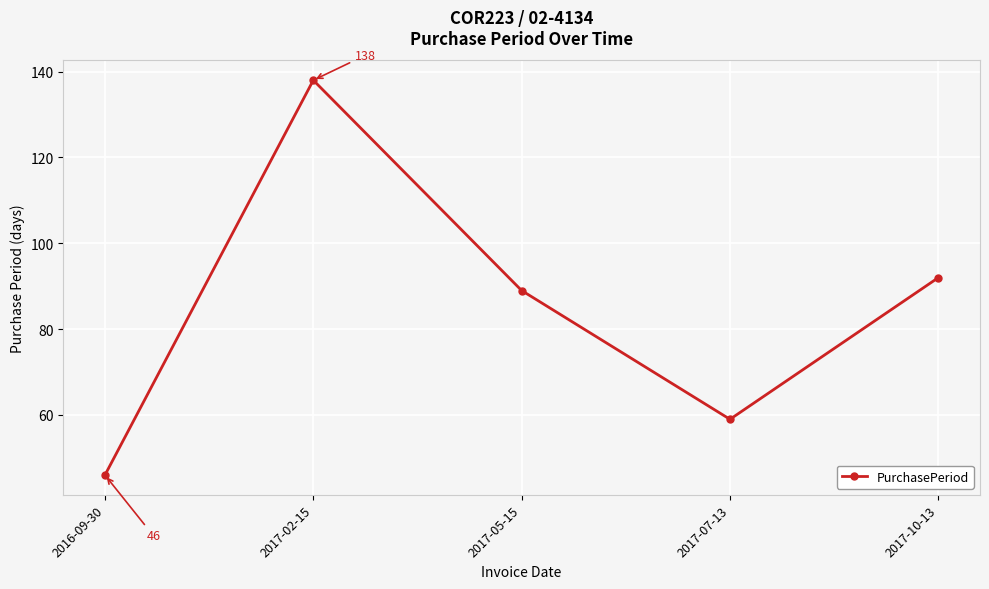

What is the difference between the maximum and second lowest values?

79